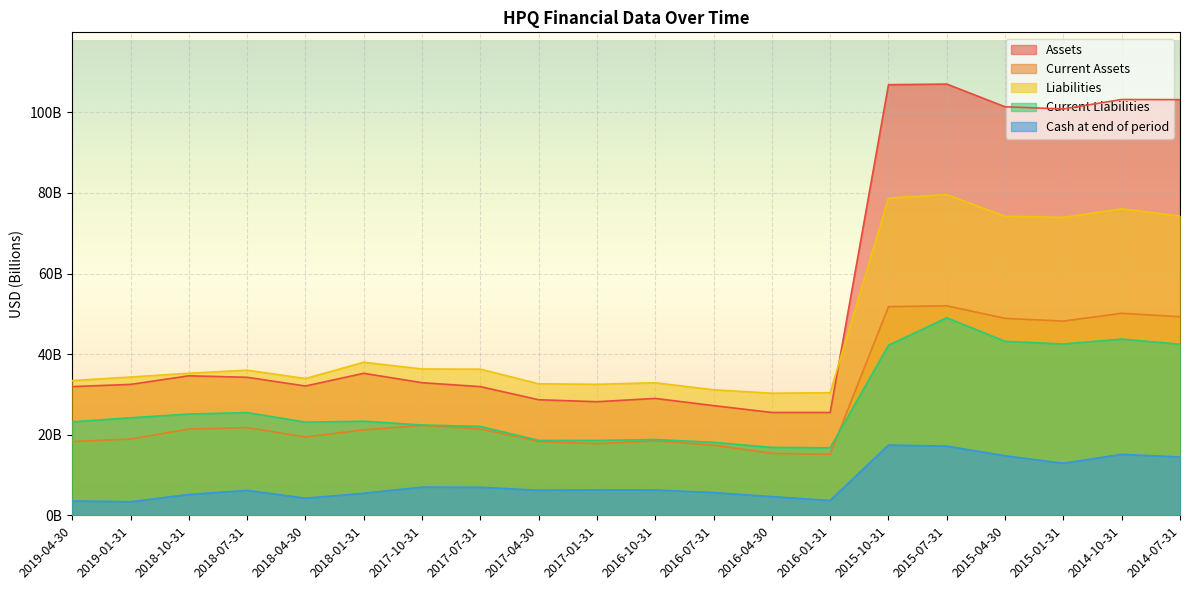

Reading right to left, transcribe all the data shown in this chart.

Assets: 2014-07-31=103.2	2014-10-31=103.2	2015-01-31=100.9	2015-04-30=101.4	2015-07-31=107.0	2015-10-31=106.9	2016-01-31=25.5	2016-04-30=25.5	2016-07-31=27.2	2016-10-31=29.0	2017-01-31=28.2	2017-04-30=28.7	2017-07-31=31.9	2017-10-31=32.9	2018-01-31=35.2	2018-04-30=32.1	2018-07-31=34.3	2018-10-31=34.6	2019-01-31=32.5	2019-04-30=31.9
Current Assets: 2014-07-31=49.3	2014-10-31=50.1	2015-01-31=48.2	2015-04-30=48.9	2015-07-31=52.0	2015-10-31=51.8	2016-01-31=15.2	2016-04-30=15.4	2016-07-31=17.4	2016-10-31=18.5	2017-01-31=17.8	2017-04-30=18.3	2017-07-31=21.4	2017-10-31=22.3	2018-01-31=21.2	2018-04-30=19.4	2018-07-31=21.8	2018-10-31=21.4	2019-01-31=18.9	2019-04-30=18.3
Liabilities: 2014-07-31=74.3	2014-10-31=76.1	2015-01-31=74.0	2015-04-30=74.2	2015-07-31=79.6	2015-10-31=78.7	2016-01-31=30.4	2016-04-30=30.3	2016-07-31=31.1	2016-10-31=32.9	2017-01-31=32.5	2017-04-30=32.6	2017-07-31=36.3	2017-10-31=36.3	2018-01-31=38.0	2018-04-30=34.0	2018-07-31=36.0	2018-10-31=35.3	2019-01-31=34.3	2019-04-30=33.4
Current Liabilities: 2014-07-31=42.5	2014-10-31=43.7	2015-01-31=42.5	2015-04-30=43.2	2015-07-31=49.0	2015-10-31=42.2	2016-01-31=16.8	2016-04-30=16.9	2016-07-31=18.1	2016-10-31=18.8	2017-01-31=18.6	2017-04-30=18.6	2017-07-31=22.1	2017-10-31=22.4	2018-01-31=23.3	2018-04-30=23.1	2018-07-31=25.5	2018-10-31=25.1	2019-01-31=24.2	2019-04-30=23.2
Cash at end of period: 2014-07-31=14.5	2014-10-31=15.1	2015-01-31=12.9	2015-04-30=14.8	2015-07-31=17.2	2015-10-31=17.4	2016-01-31=3.7	2016-04-30=4.6	2016-07-31=5.6	2016-10-31=6.3	2017-01-31=6.3	2017-04-30=6.2	2017-07-31=7.0	2017-10-31=7.0	2018-01-31=5.5	2018-04-30=4.2	2018-07-31=6.2	2018-10-31=5.2	2019-01-31=3.4	2019-04-30=3.6